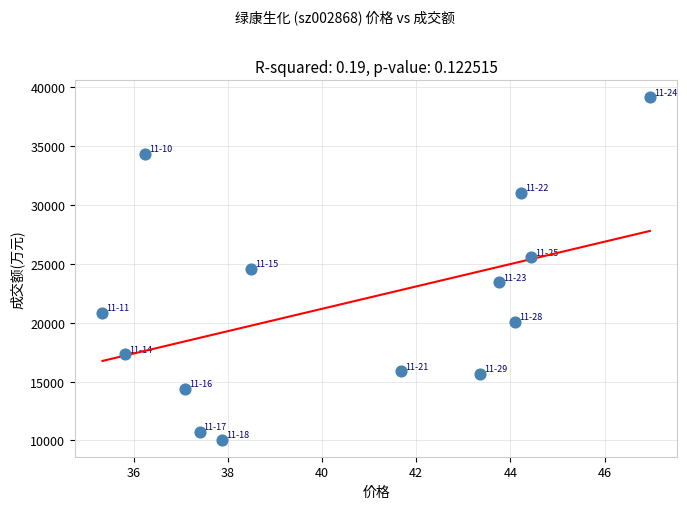

What is the range of Y values (max minus min)?

29083